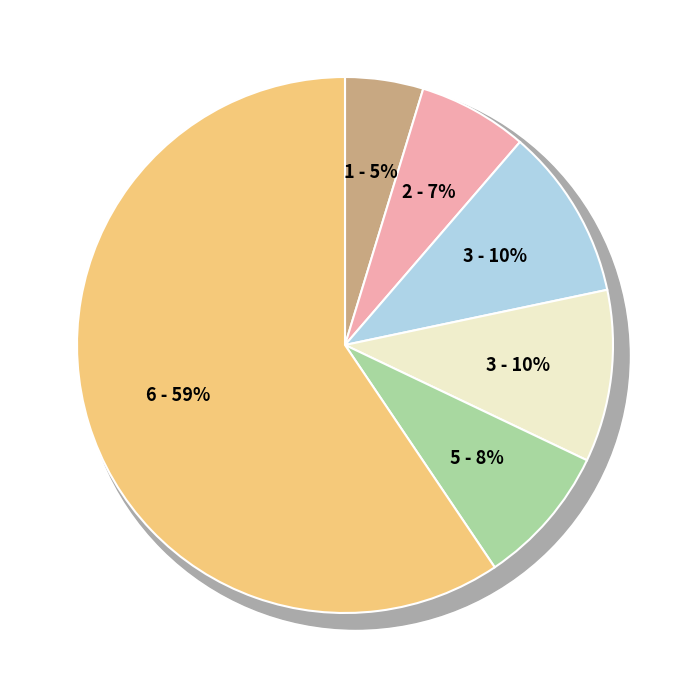

Is it true that Aggravated Battery is 1% of the pie?

False